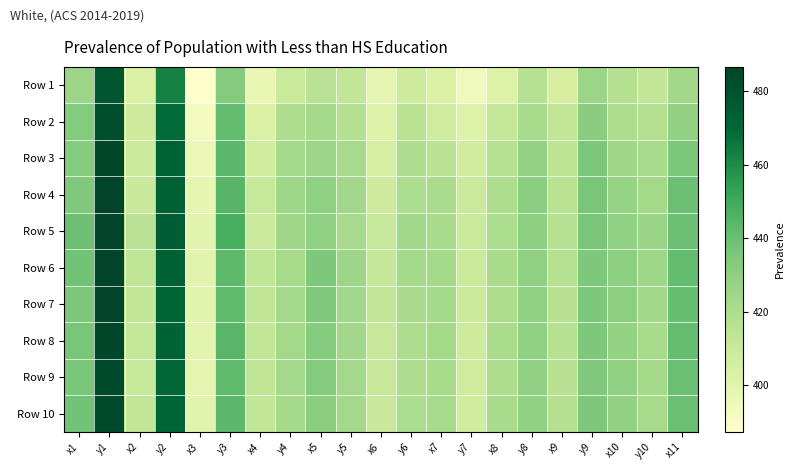

Reading right to left, transcribe all the data shown in this chart.

Row 1: x11=423.6	y10=412.0	x10=417.2	y9=425.5	x9=404.2	y8=416.8	x8=402.4	y7=393.8	x7=403.2	y6=408.5	x6=398.8	y5=412.4	x5=415.6	y4=409.6	x4=397.0	y3=432.8	x3=387.3	y2=462.7	x2=403.3	y1=478.2	x1=425.4
Row 2: x11=428.4	y10=417.6	x10=419.8	y9=431.2	x9=412.2	y8=421.8	x8=411.6	y7=401.2	x7=407.8	y6=415.7	x6=401.3	y5=417.4	x5=422.3	y4=419.7	x4=403.2	y3=441.3	x3=392.6	y2=469.1	x2=408.3	y1=482.2	x1=433.1
Row 3: x11=435.3	y10=421.5	x10=424.3	y9=435.6	x9=414.4	y8=428.1	x8=417.0	y7=407.4	x7=415.3	y6=419.6	x6=405.4	y5=421.9	x5=425.6	y4=422.6	x4=407.2	y3=443.4	x3=395.9	y2=471.9	x2=408.8	y1=485.8	x1=433.1
Row 4: x11=439.4	y10=423.2	x10=427.2	y9=436.3	x9=415.8	y8=430.6	x8=419.8	y7=409.1	x7=420.8	y6=420.7	x6=408.4	y5=423.4	x5=429.4	y4=424.7	x4=410.7	y3=444.6	x3=397.8	y2=473.0	x2=410.0	y1=486.6	x1=434.3
Row 5: x11=439.6	y10=426.1	x10=429.2	y9=436.4	x9=416.5	y8=430.0	x8=420.3	y7=409.7	x7=421.1	y6=424.1	x6=410.8	y5=421.9	x5=429.6	y4=424.4	x4=409.2	y3=447.8	x3=399.8	y2=475.6	x2=415.6	y1=486.0	x1=439.5
Row 6: x11=441.5	y10=424.7	x10=430.0	y9=435.2	x9=417.1	y8=429.4	x8=421.3	y7=408.8	x7=422.5	y6=422.3	x6=411.6	y5=425.1	x5=435.0	y4=422.1	x4=413.6	y3=443.1	x3=400.4	y2=472.4	x2=413.7	y1=486.1	x1=438.6
Row 7: x11=440.6	y10=423.8	x10=430.2	y9=435.0	x9=416.3	y8=429.9	x8=420.1	y7=408.7	x7=422.4	y6=421.3	x6=412.1	y5=424.1	x5=434.4	y4=422.9	x4=412.9	y3=442.7	x3=399.8	y2=471.1	x2=411.9	y1=486.4	x1=435.6
Row 8: x11=440.8	y10=422.0	x10=428.4	y9=434.9	x9=417.1	y8=429.6	x8=421.1	y7=408.4	x7=422.6	y6=420.2	x6=410.4	y5=423.4	x5=432.6	y4=423.2	x4=412.4	y3=444.1	x3=399.7	y2=472.0	x2=411.6	y1=485.6	x1=436.5
Row 9: x11=440.0	y10=422.6	x10=428.9	y9=434.4	x9=416.3	y8=428.4	x8=420.1	y7=407.6	x7=421.6	y6=420.0	x6=410.5	y5=423.3	x5=432.8	y4=422.8	x4=412.6	y3=442.6	x3=398.6	y2=470.6	x2=410.8	y1=484.6	x1=436.0
Row 10: x11=439.8	y10=421.9	x10=428.5	y9=435.3	x9=417.4	y8=429.0	x8=421.3	y7=407.4	x7=421.9	y6=420.3	x6=409.9	y5=423.1	x5=430.8	y4=422.4	x4=412.4	y3=443.2	x3=399.9	y2=470.8	x2=412.3	y1=484.6	x1=438.4